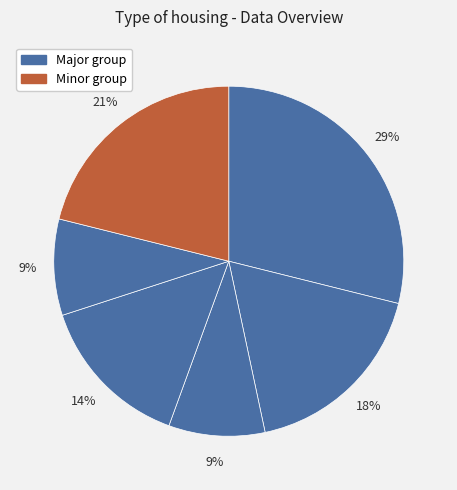

How many segments does this pie chart have?

6